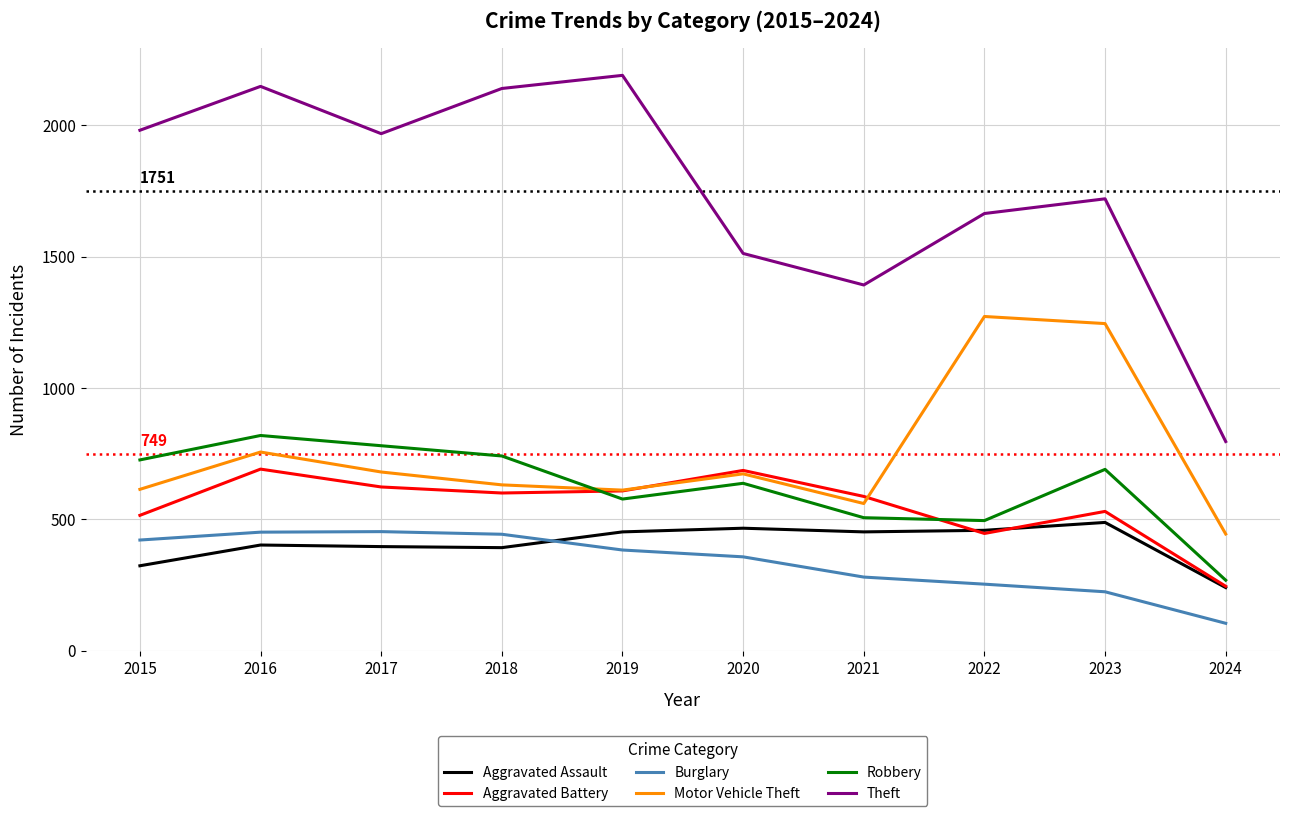

How many interior local peaks does the Aggravated Battery series have?

3